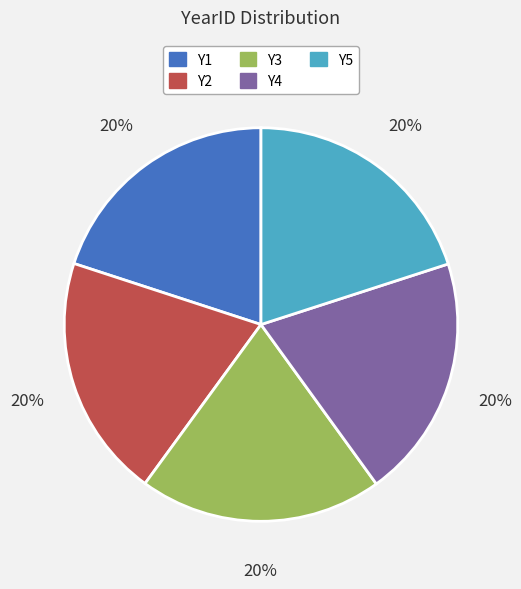

Combined, do Y3 and Y4 account for over 50%?

No